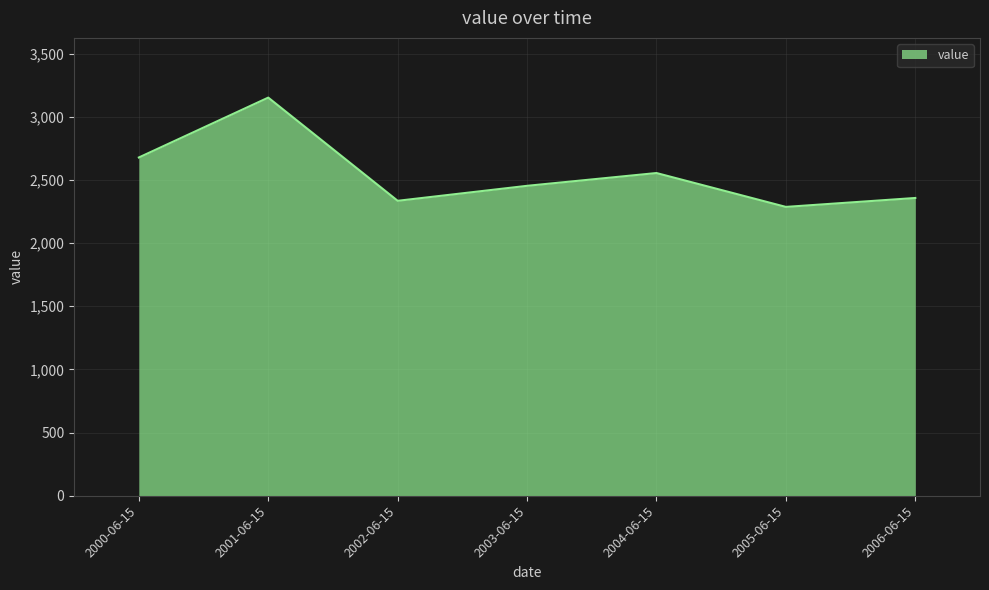

What is the difference between the values at 2000-06-15 and 2006-06-15?

320.5